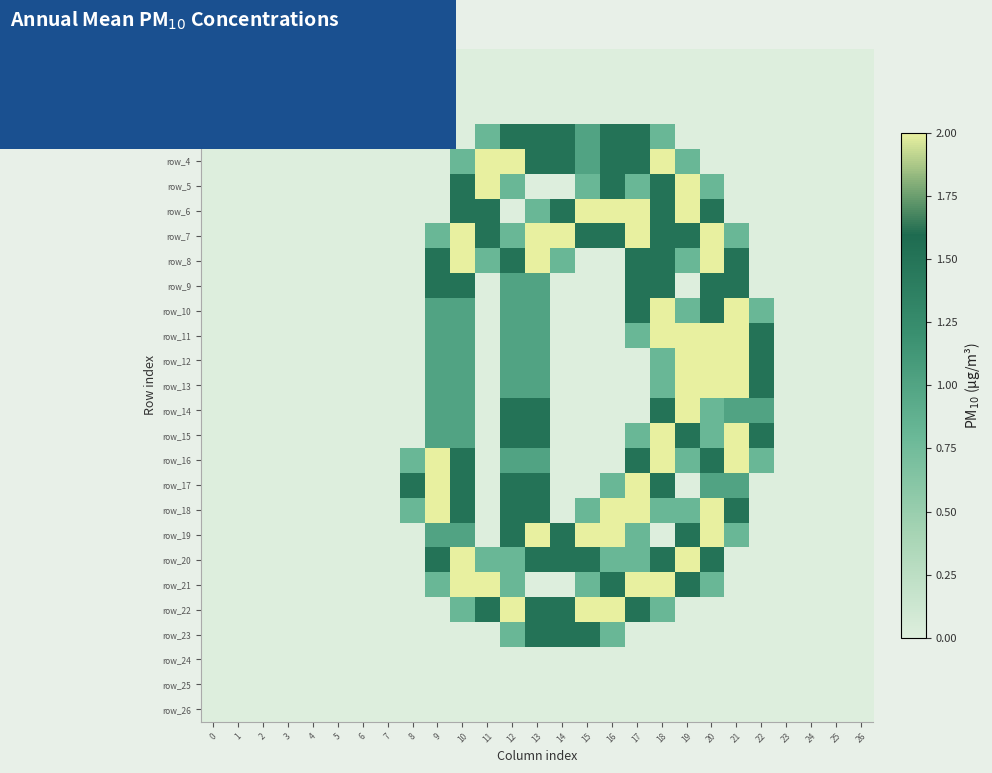

What is the difference between the maximum and minimum values in the row_5 series?

2.0